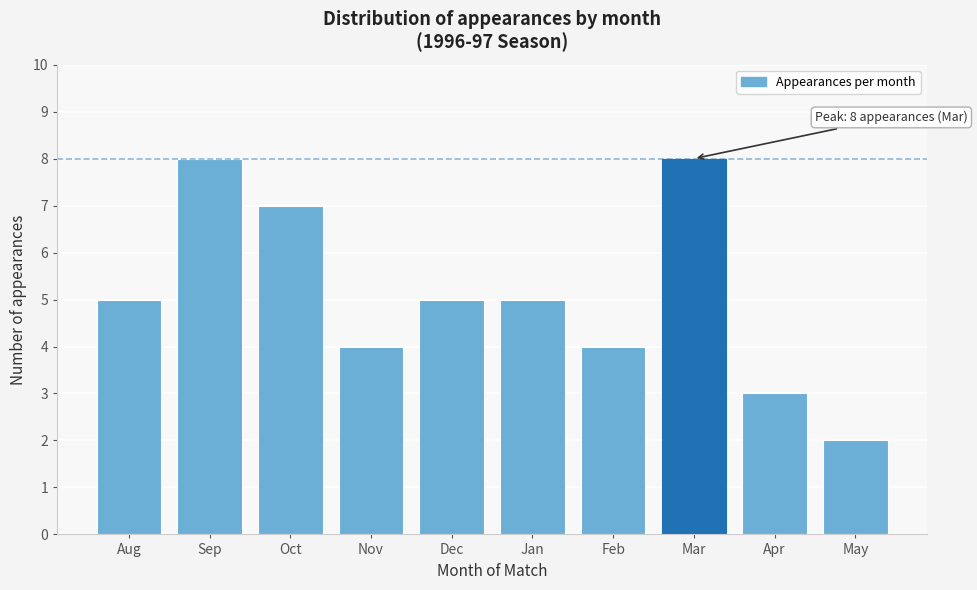

Reading left to right, list all the values displayed in this chart.

5	8	7	4	5	5	4	8	3	2